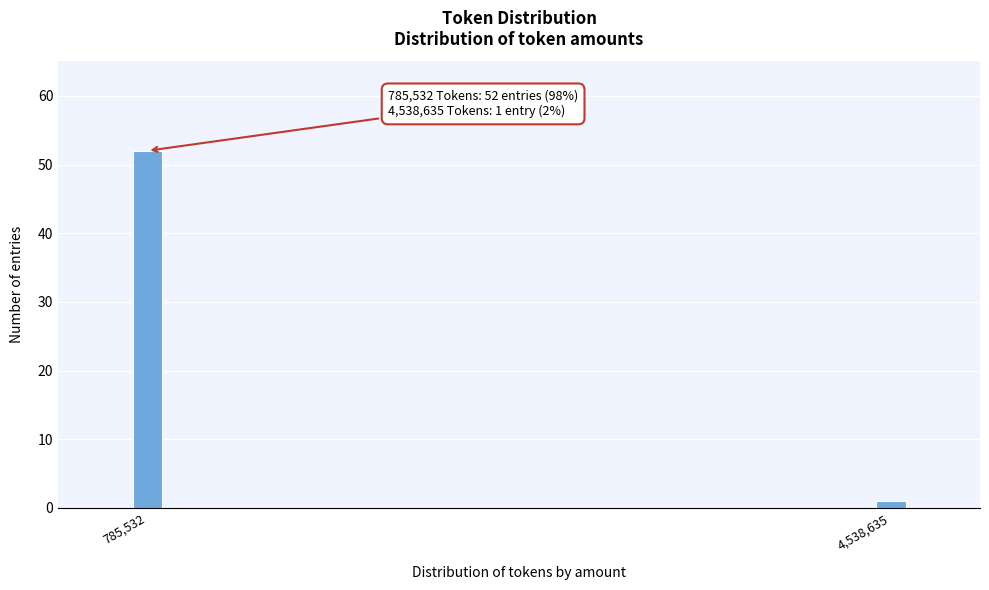

Reading left to right, what are all the values shown in this chart?

52	1